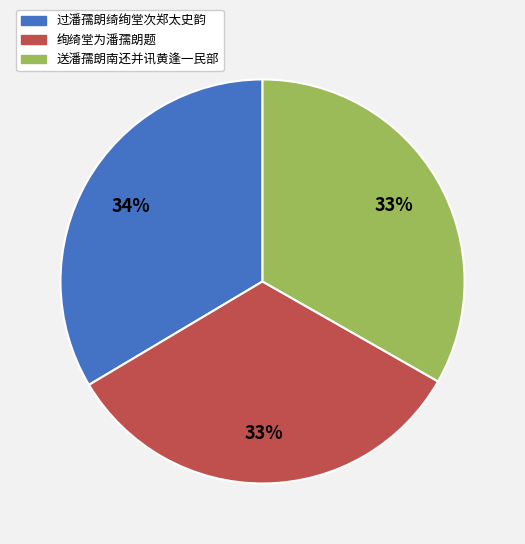

Is it true that 绚绮堂为潘孺朗题 is 33% of the pie?

True